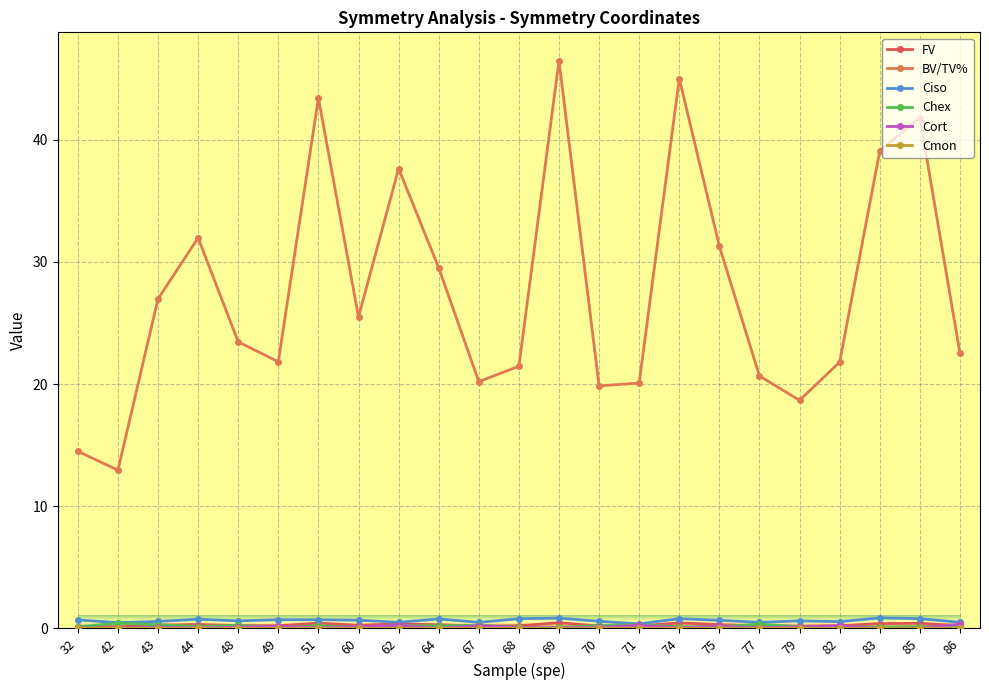

Does the chart display data point markers on the line(s)?

Yes